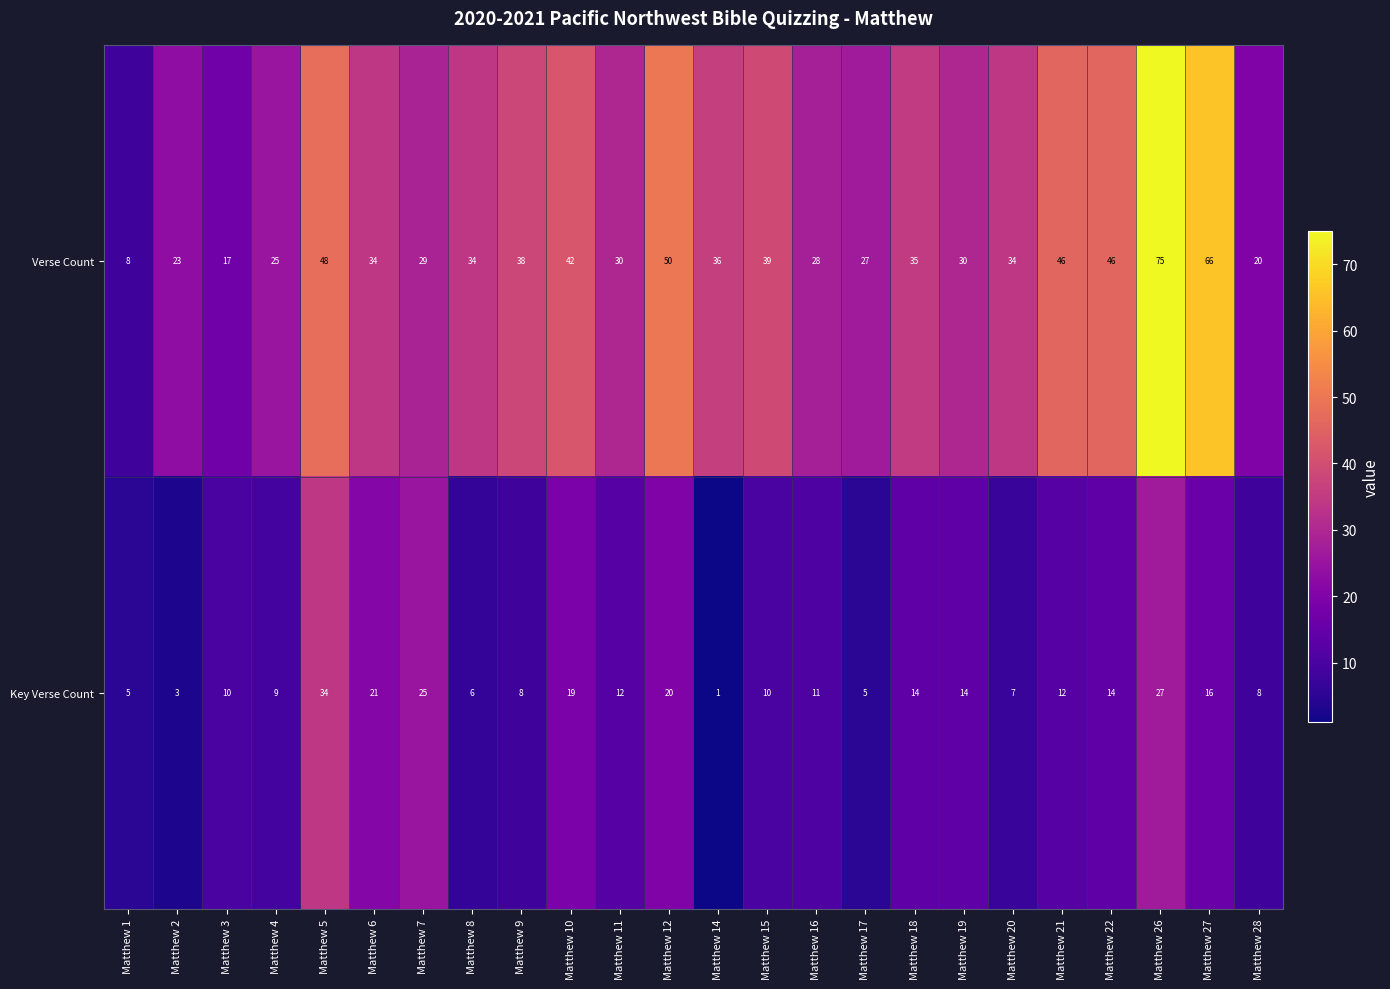

The Key Verse Count series shows 34 at Matthew 5. True or false?

True